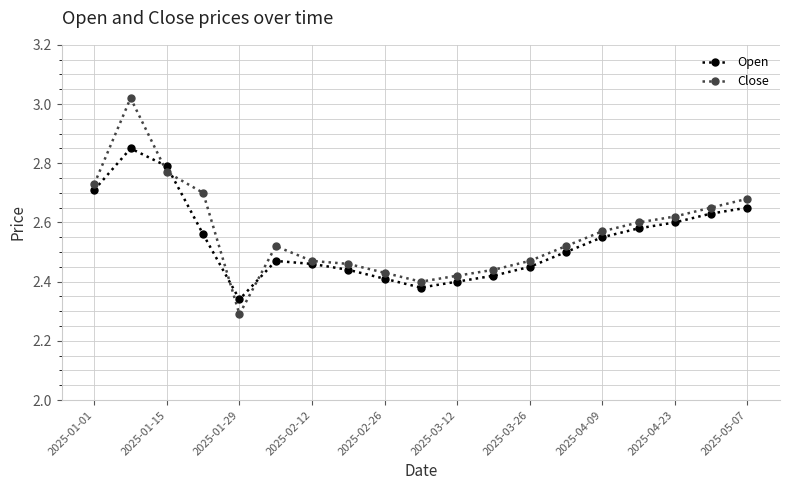

Count the Open values in the range 2 to 3.

19